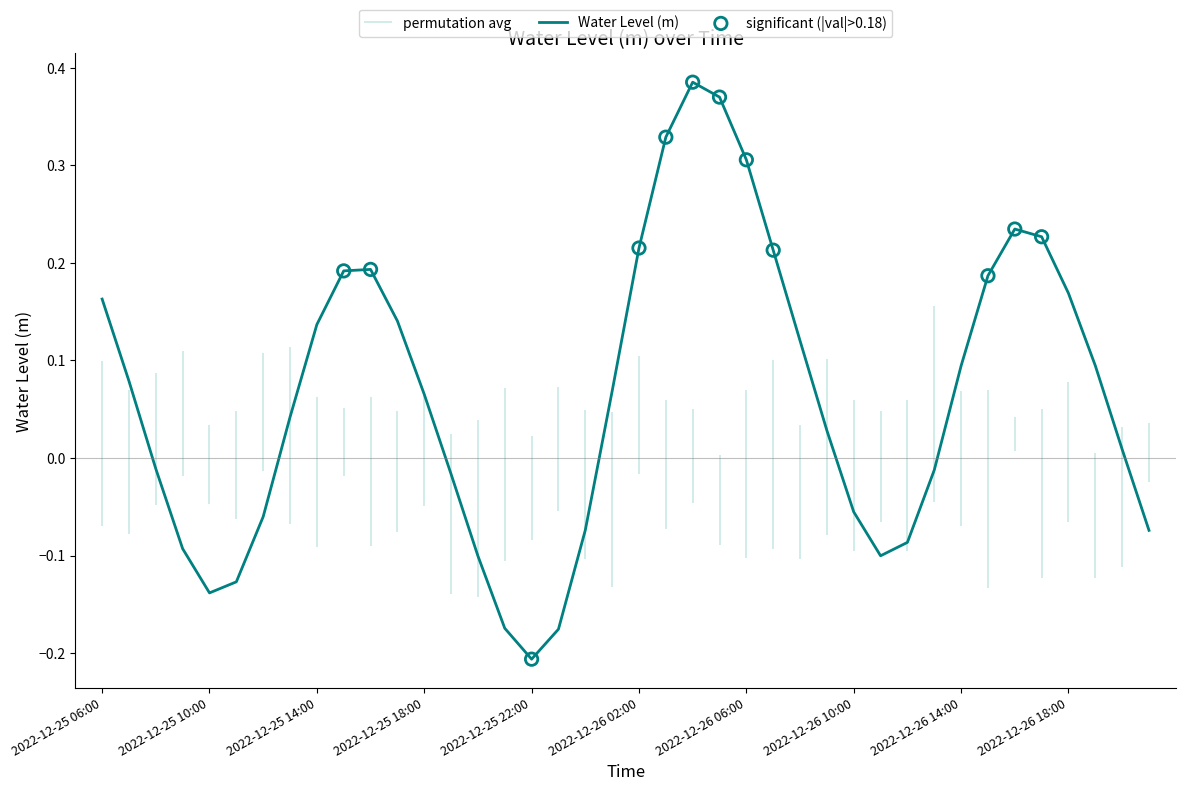

What is the change in value from 2022-12-25 08:00 to 2022-12-26 04:00?

+0.4